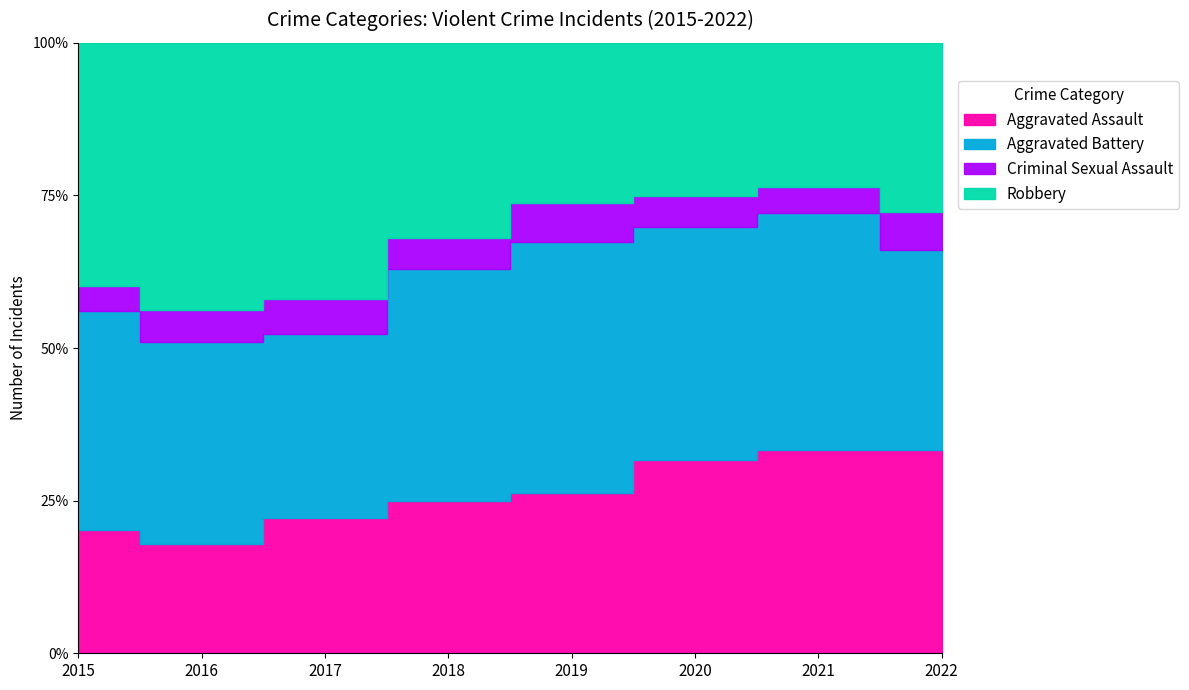

Where is Robbery nearest to the value 191?

2015